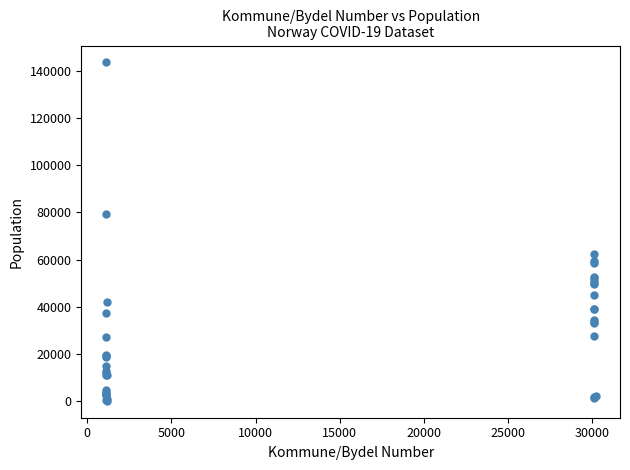

What Y value in the scatter plot is closest to 71886?

79537